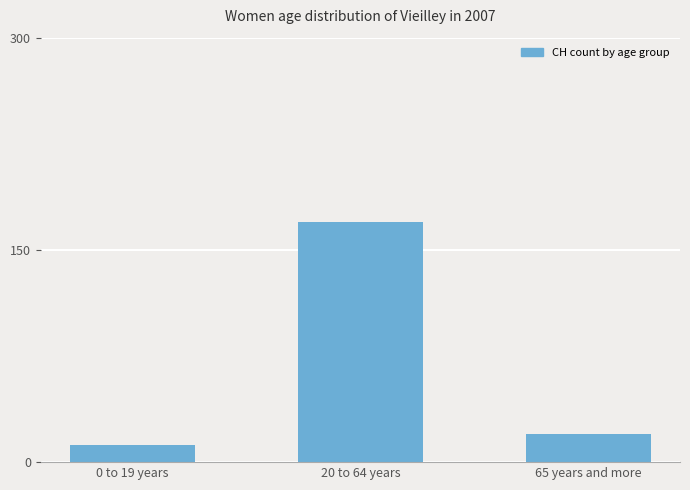

List the labels in order of value, largest first.

20 to 64 years, 65 years and more, 0 to 19 years